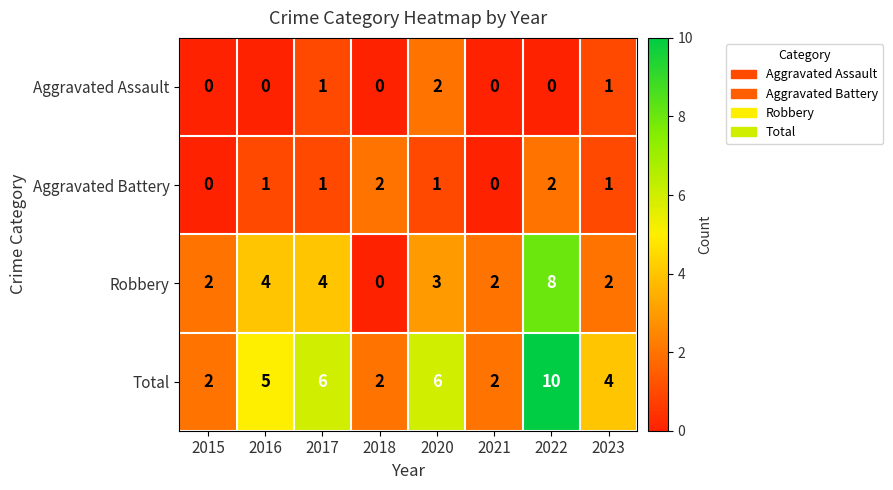

How many data points does each series have?

8